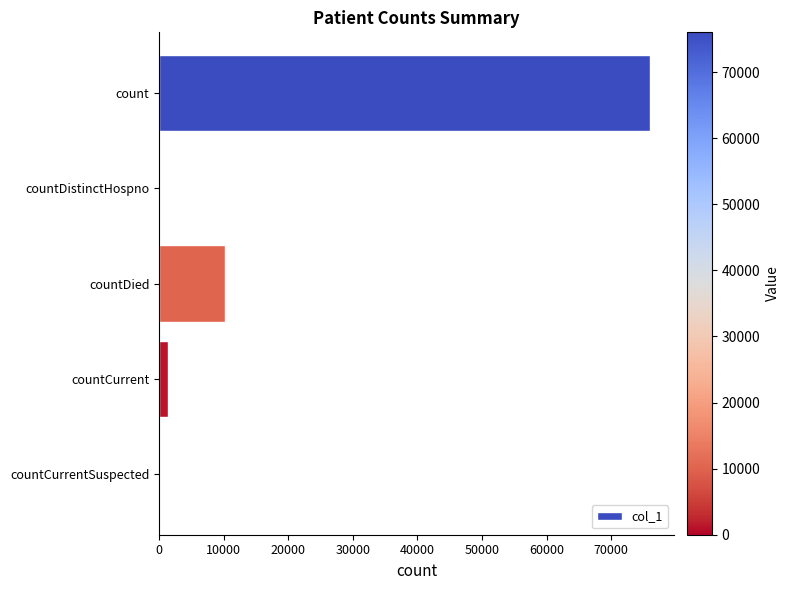

What is the sum of all values?

87600